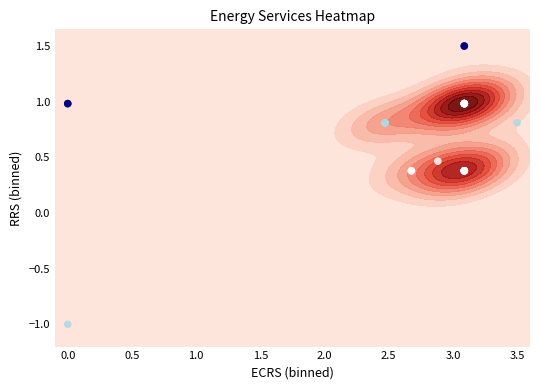

Reading right to left, list all the values displayed in this chart.

0.4	0.4	0.4	0.4	0.4	0.4	0.4	1.0	1.0	1.0	0.5	0.4	0.4	1.0	1.0	1.0	1.0	0.8	0.8	0.8	0.8	0.8	1.0	1.0	1.0	1.0	1.0	1.0	1.0	1.0	1.0	1.0	1.0	1.0	0.8	1.5	1.5	-1.0	1.0	1.0